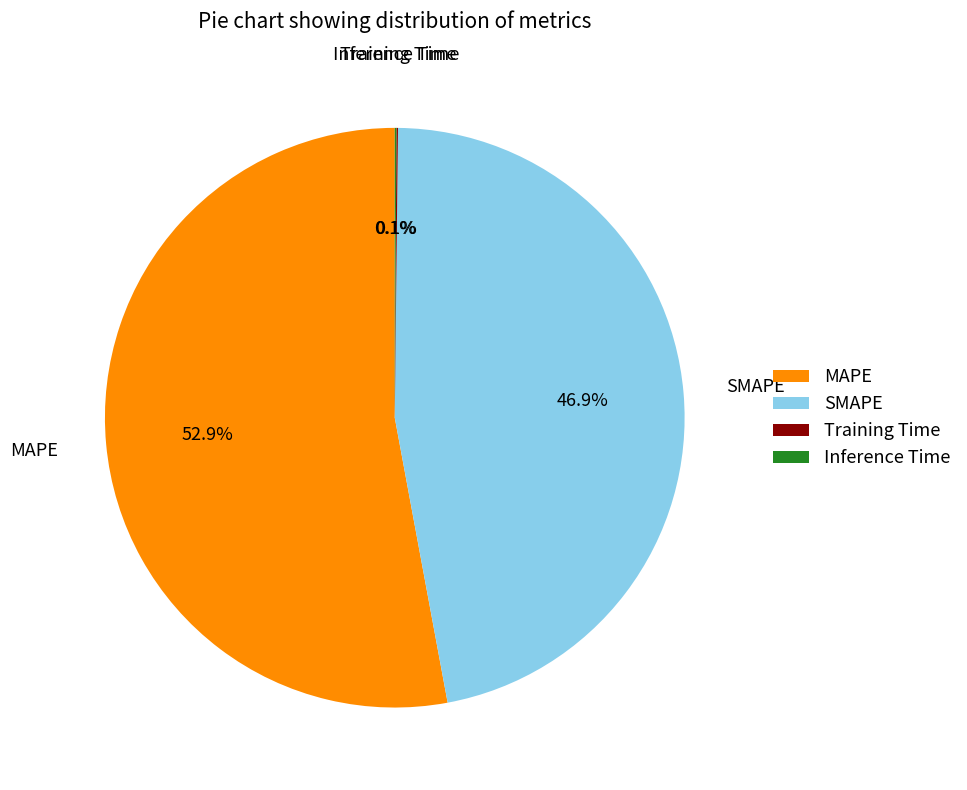

What percentage do MAPE and SMAPE together represent?

99.8%